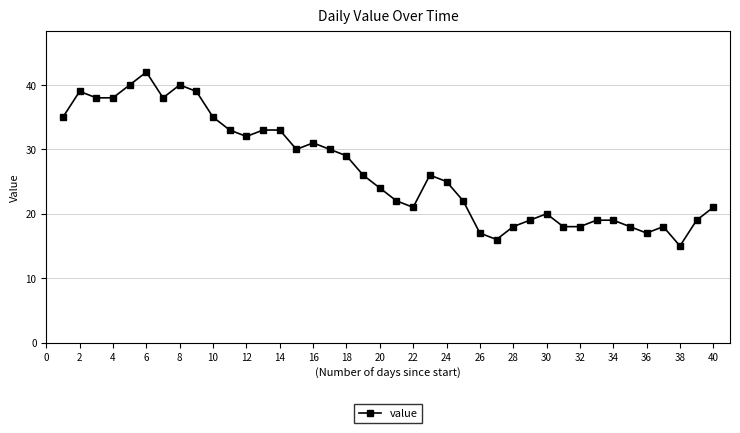

What is the value of the 14th point from the left?

33